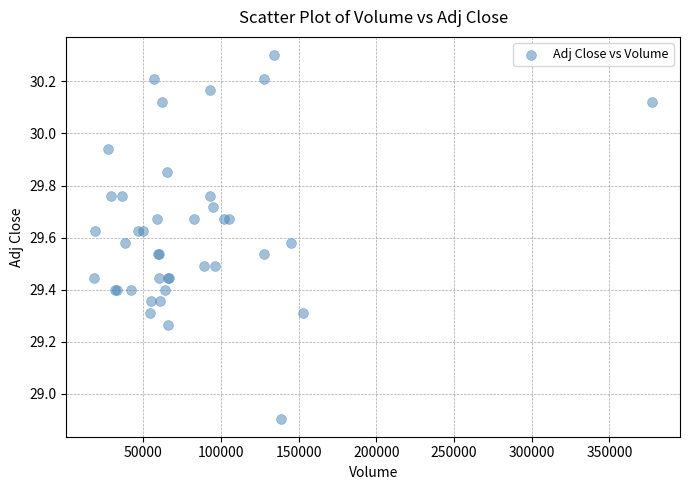

What Y value in the scatter plot is closest to 29?

28.9